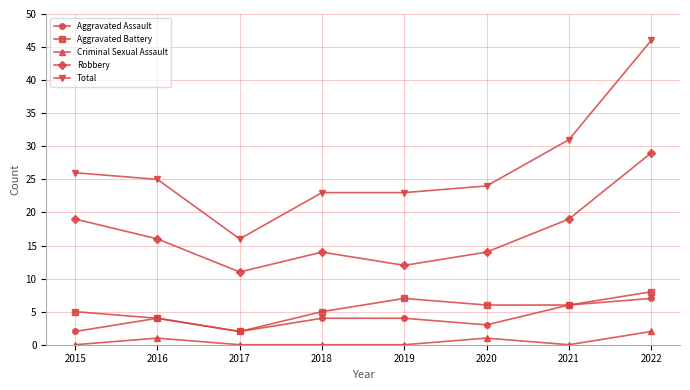

What value does the Total series have at 2021?

31